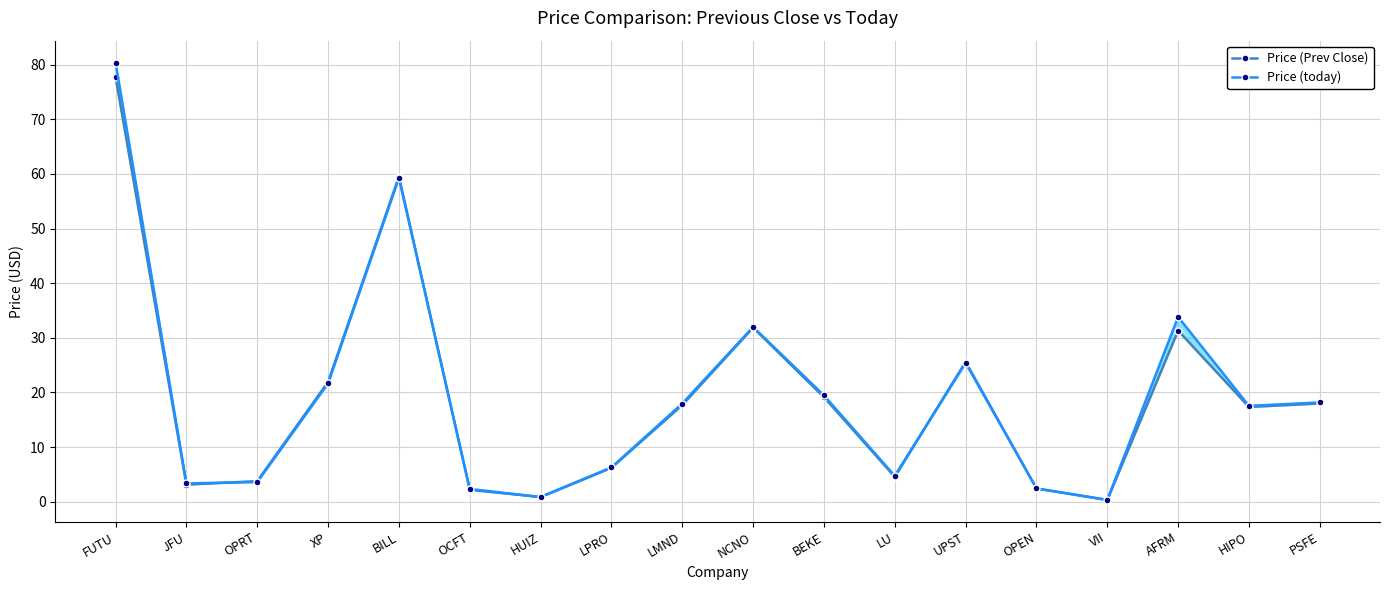

Is this an area chart (filled region under the line)?

No